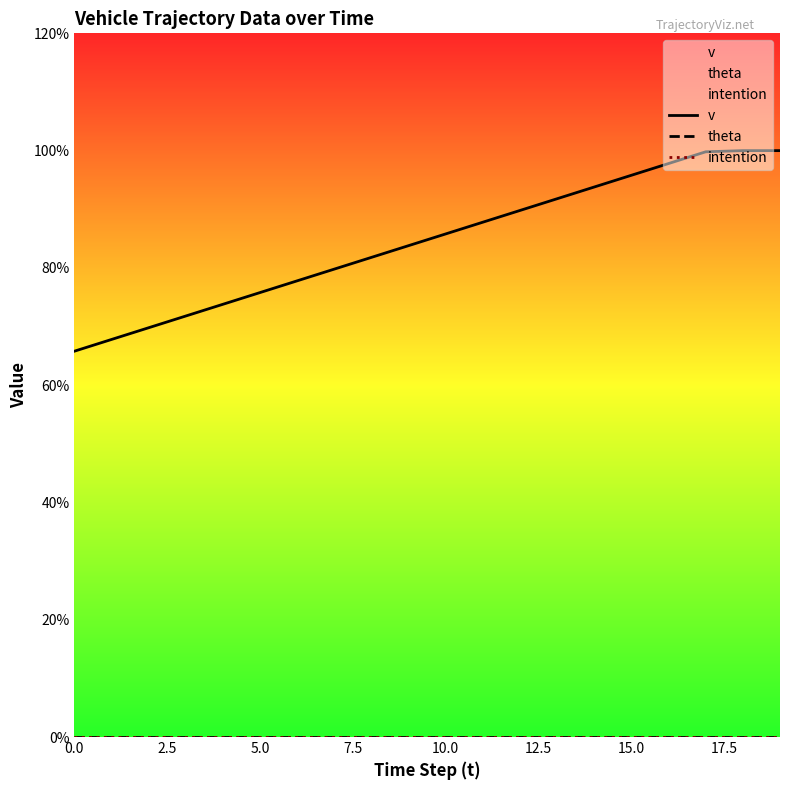

True or false: theta and v intersect in this chart.

False